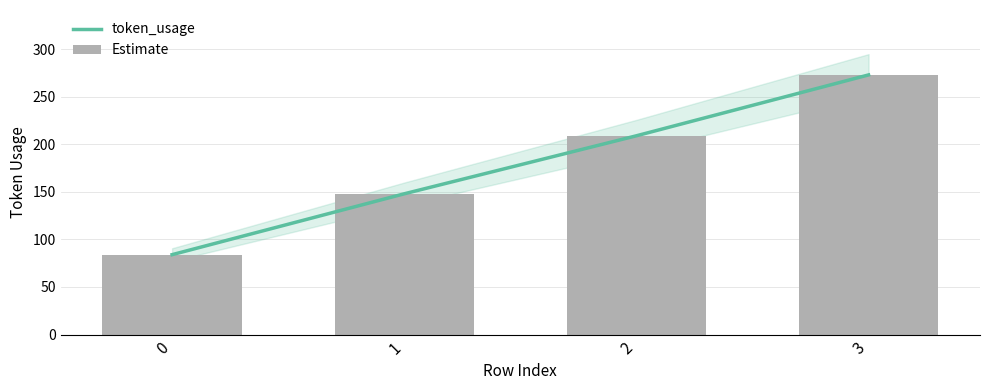

Reading right to left, list all the values displayed in this chart.

Estimate: 3=273	2=209	1=148	0=84
token_usage: 3=273	2=209	1=148	0=84